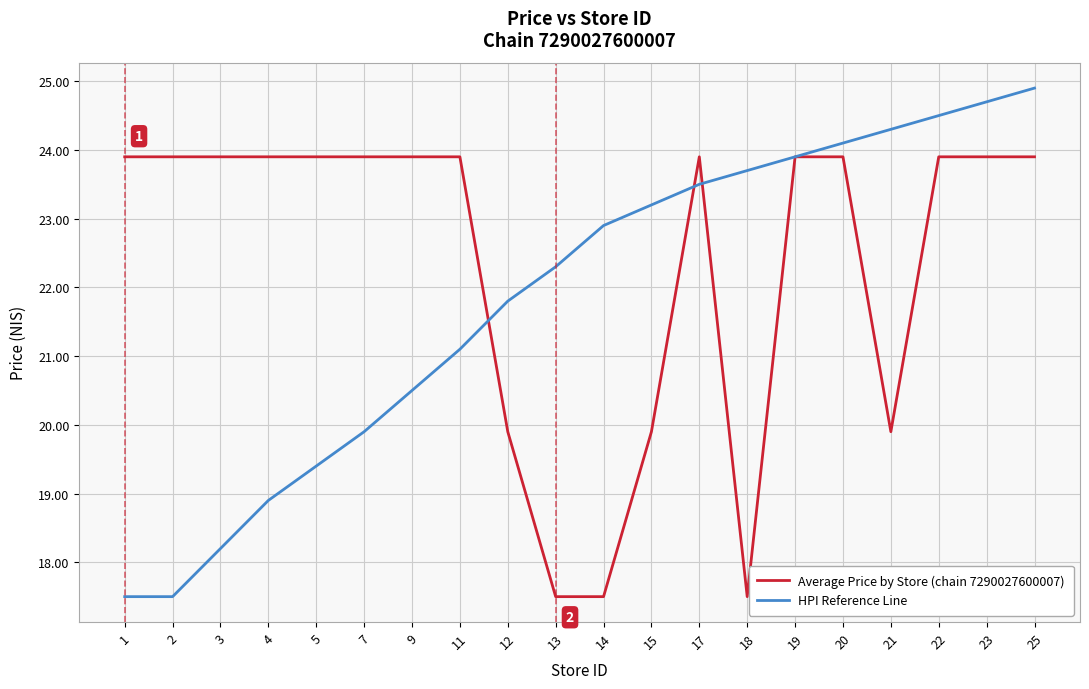

At 22, list the series in order from largest to smallest.

HPI Reference Line, Average Price by Store (chain 7290027600007)